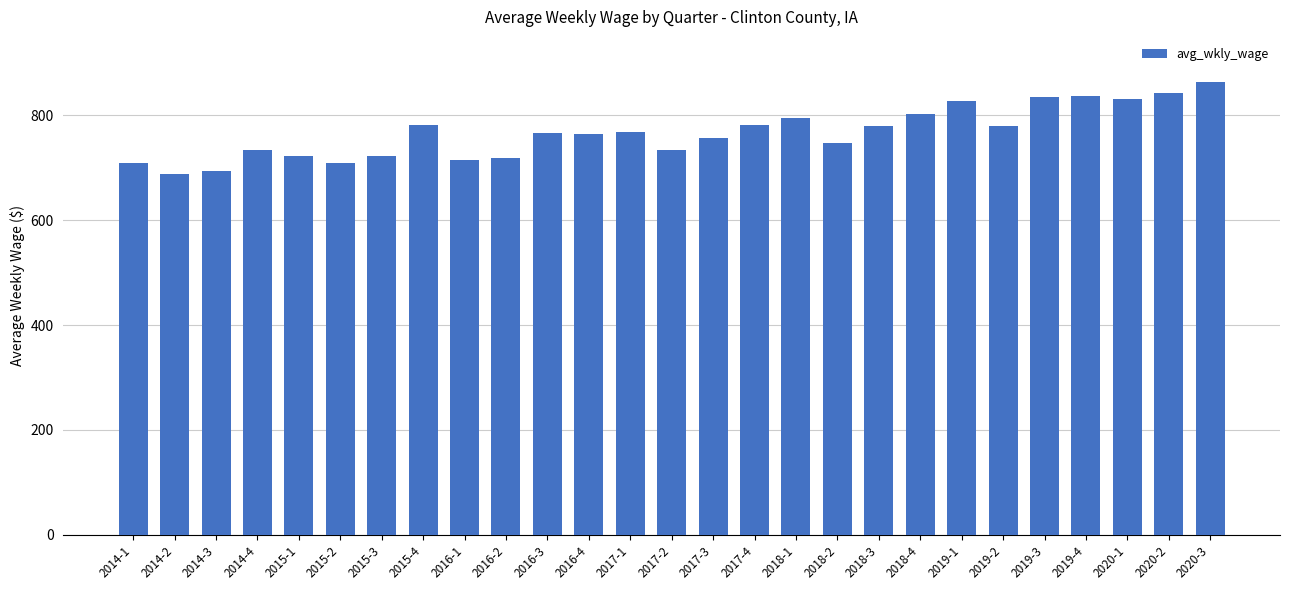

What is the smallest value displayed?

688